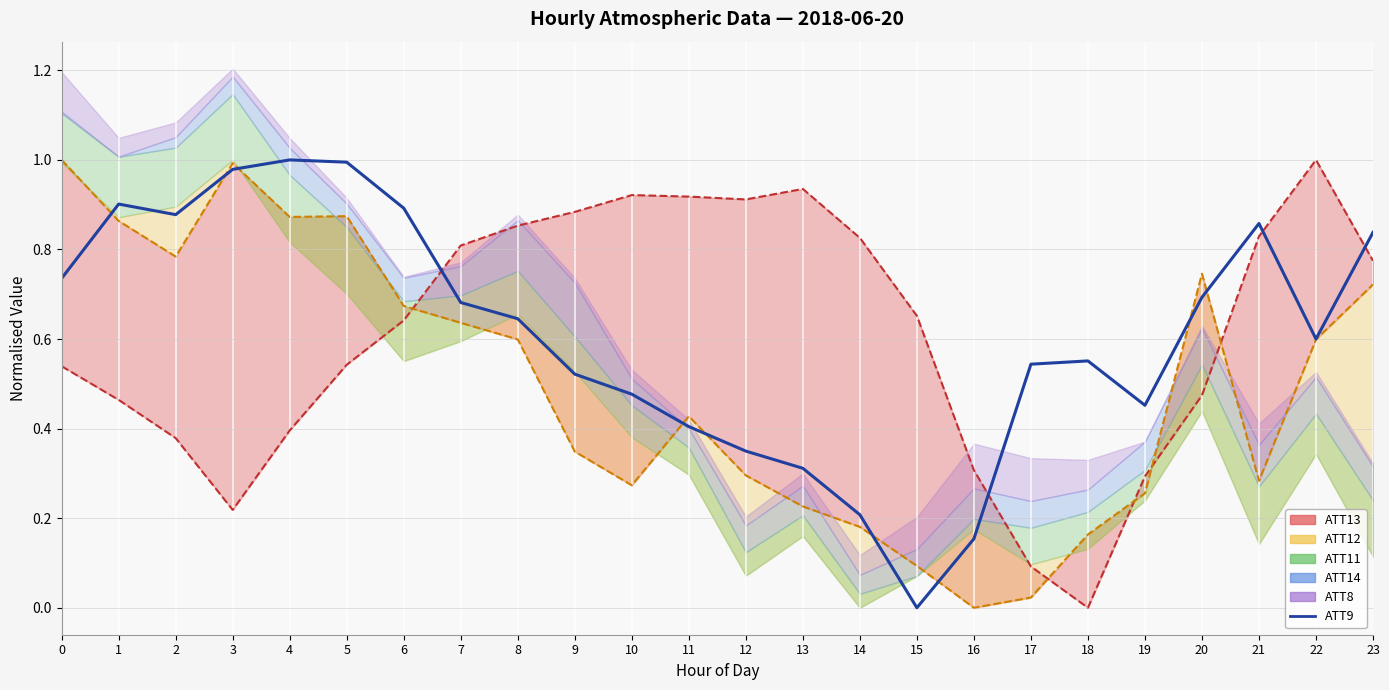

True or false: the data has more than 2 interior local peaks.

True